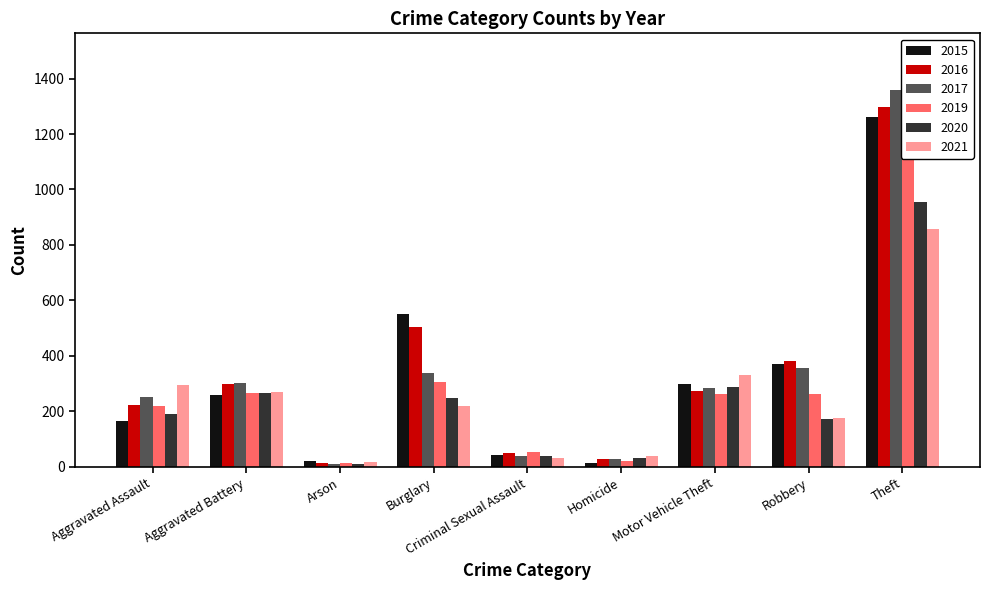

At how many categories does at least one series exceed 896?

1